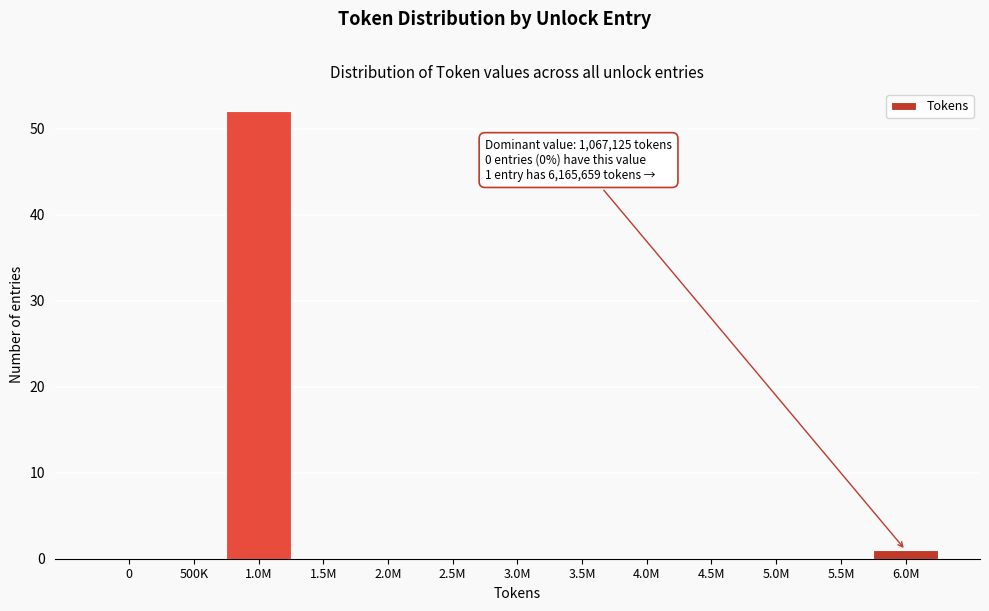

Reading left to right, extract all data points from this chart.

0=0	500K=0	1.0M=52	1.5M=0	2.0M=0	2.5M=0	3.0M=0	3.5M=0	4.0M=0	4.5M=0	5.0M=0	5.5M=0	6.0M=1